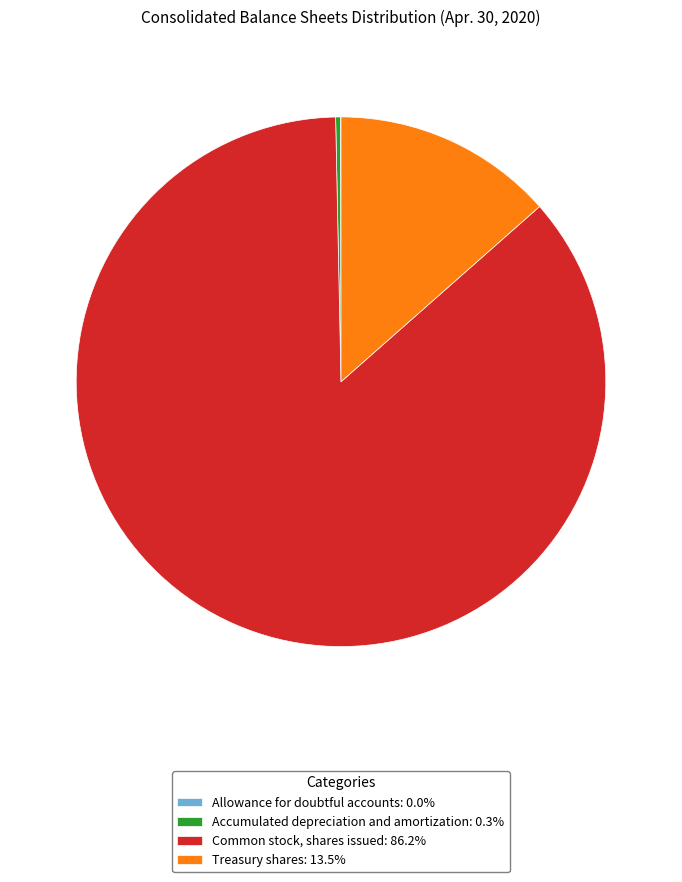

Does Common stock, shares issued account for over 50% of the chart?

Yes